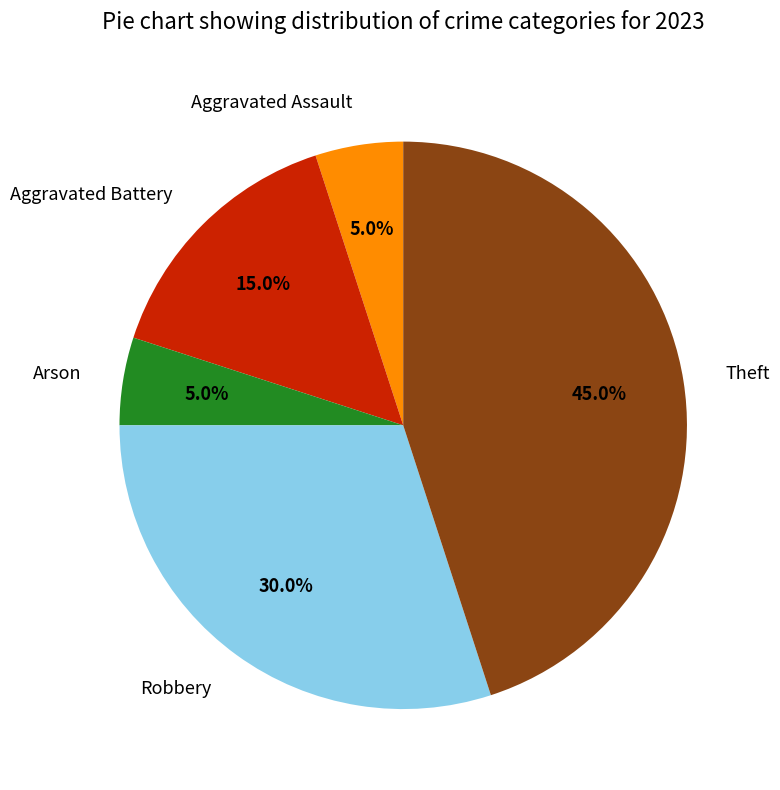

Is it true that Aggravated Assault is 5% of the pie?

True